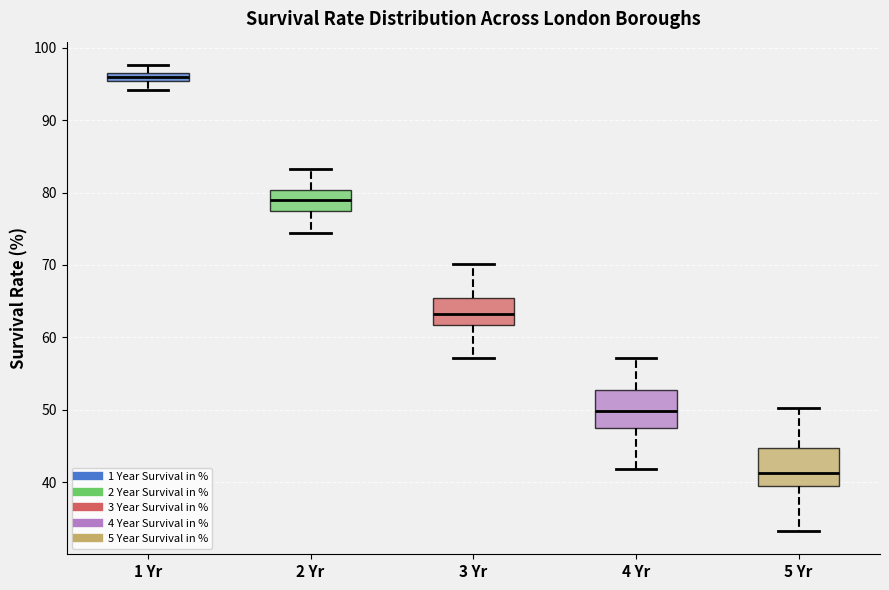

Which box has the highest median line?

1 Yr